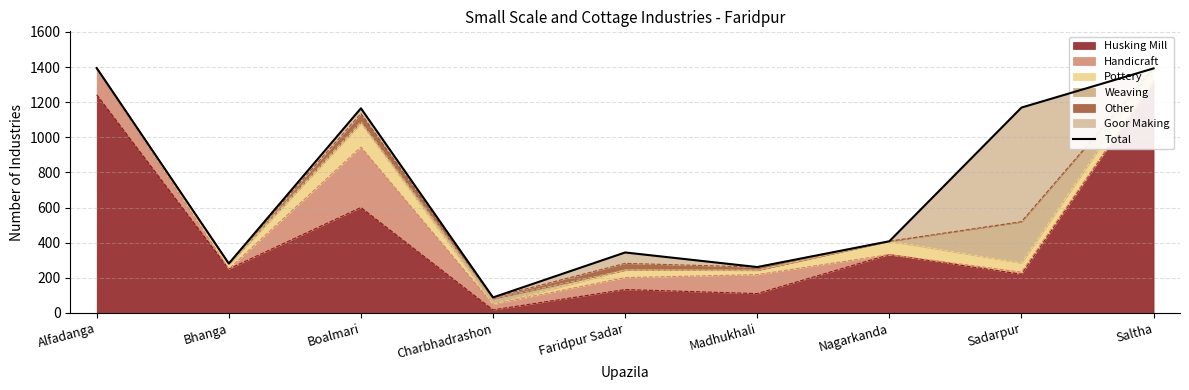

Reading right to left, transcribe all the data shown in this chart.

1392	1169	408	261	344	88	1165	281	1394